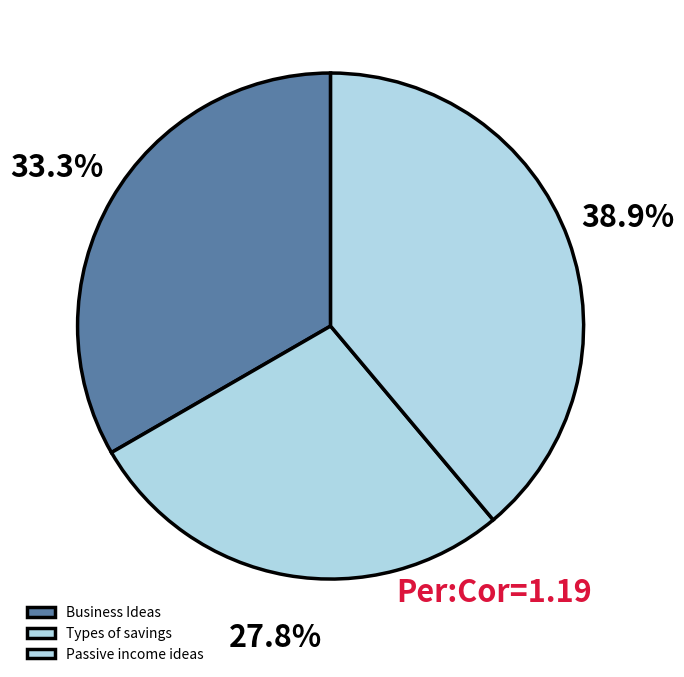

Approximately how many times larger is the value at Types of savings compared to Passive income ideas?

0.7